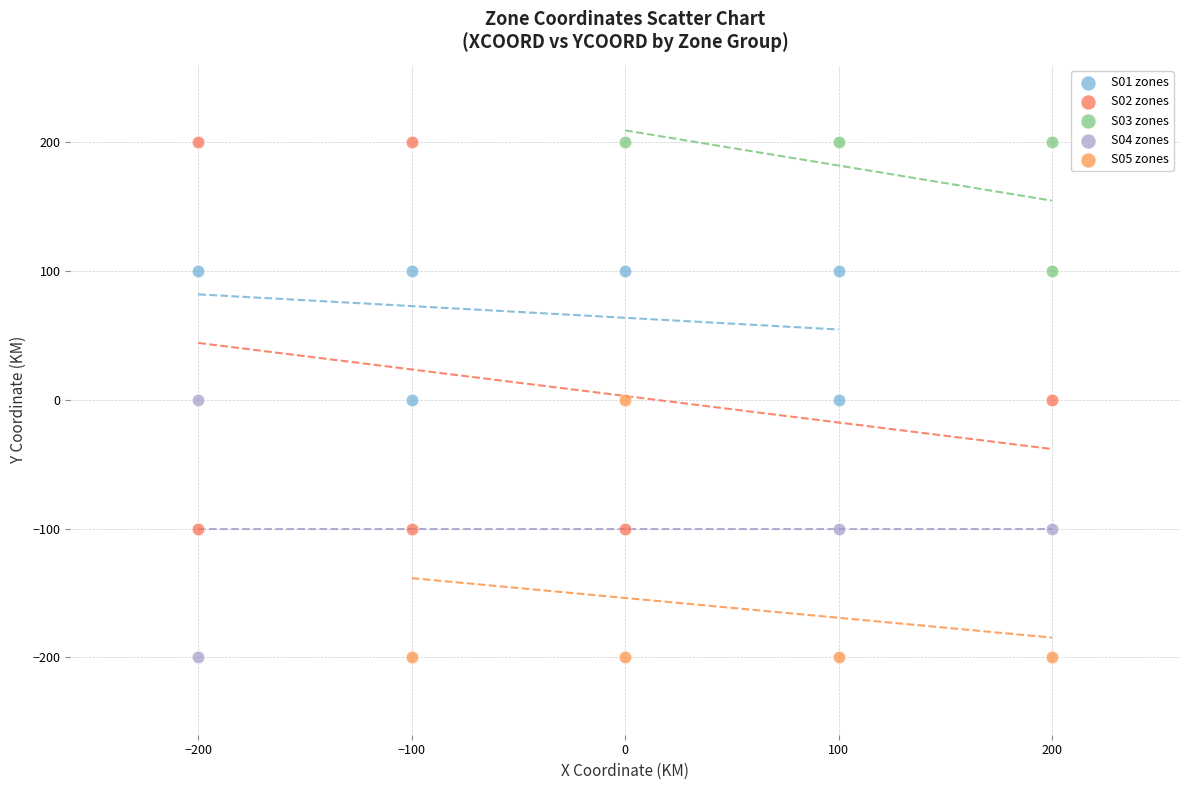

What are all the series names shown in the legend?

S01 zones, S02 zones, S03 zones, S04 zones, S05 zones